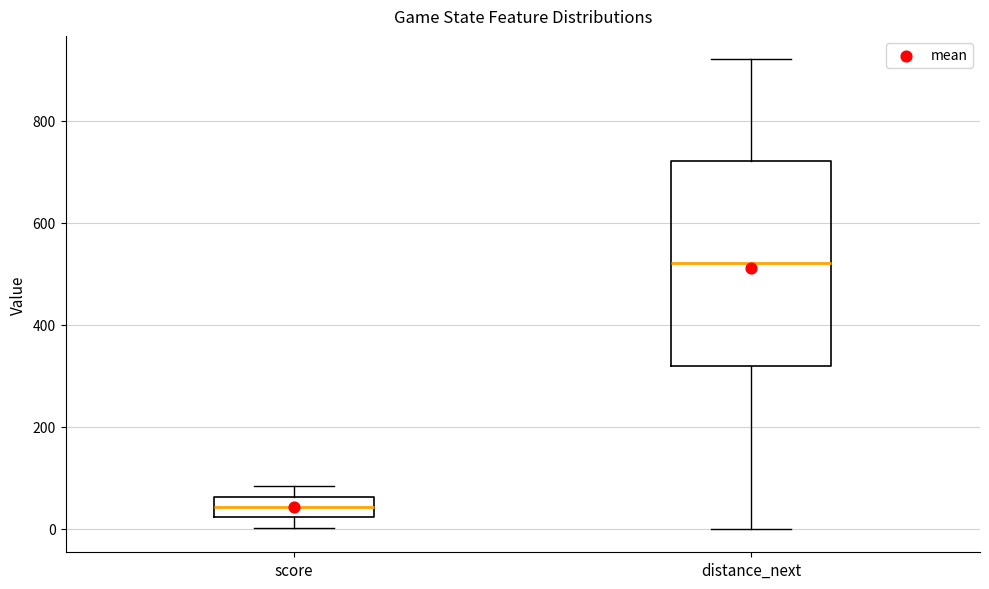

Reading left to right, transcribe this box plot: for each box, give where its median line is, the range the box spans, and where its two whiskers end, as read against the y-axis. The values are not printed on the chart, so give them approximately, as read against the axis.

score: median 40, box 20 to 60, whiskers 0 to 80
distance_next: median 520, box 320 to 720, whiskers 0 to 920